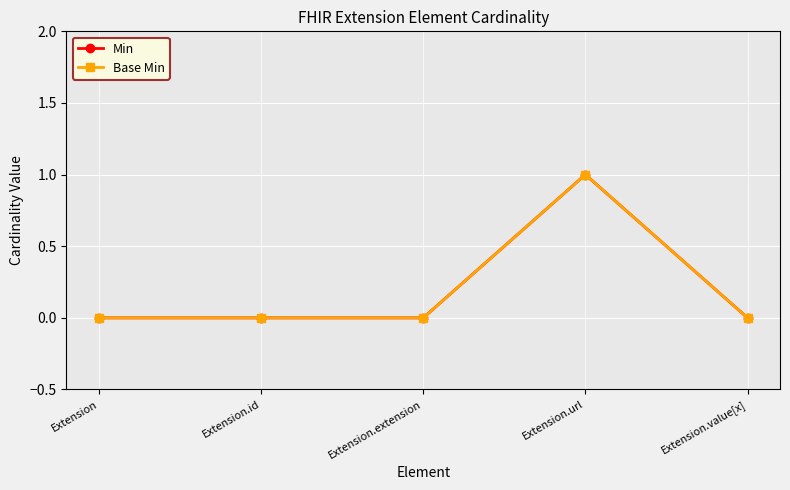

Does the chart have visible grid lines?

Yes